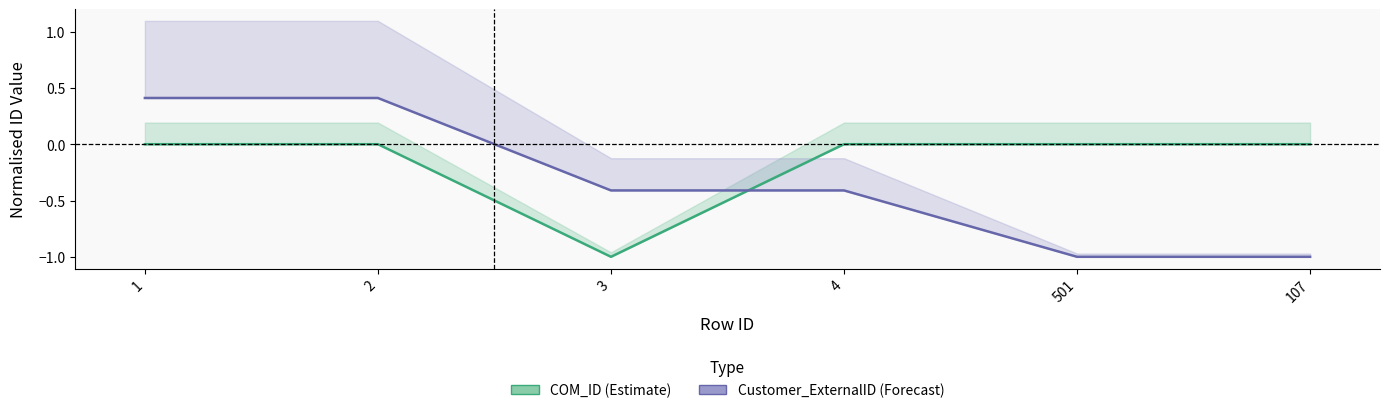

At which category does COM_ID (Estimate) reach its first local valley?

3